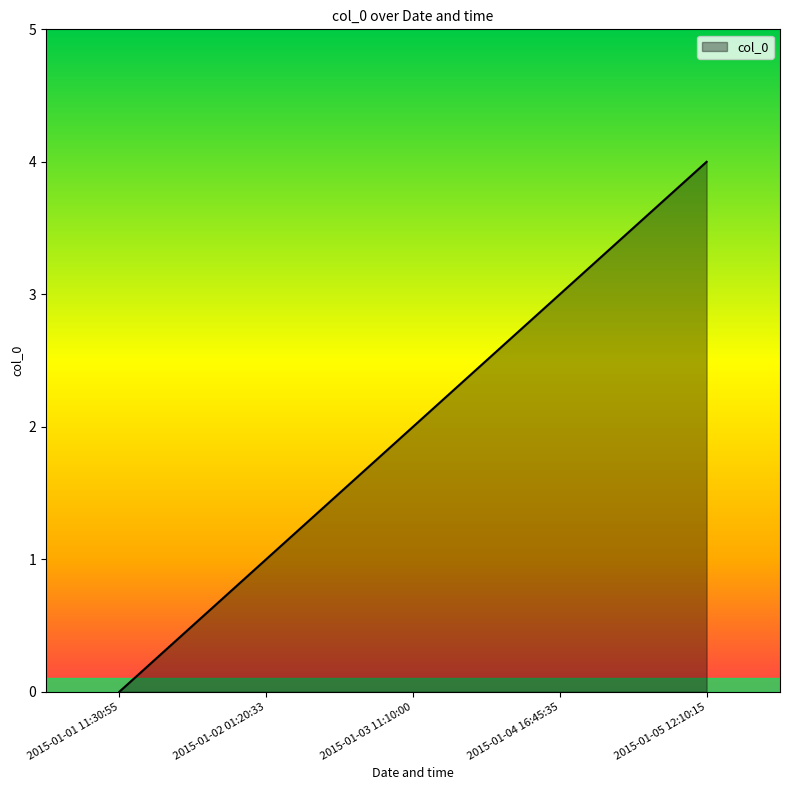

What position from the left is 2015-01-02 01:20:33?

2